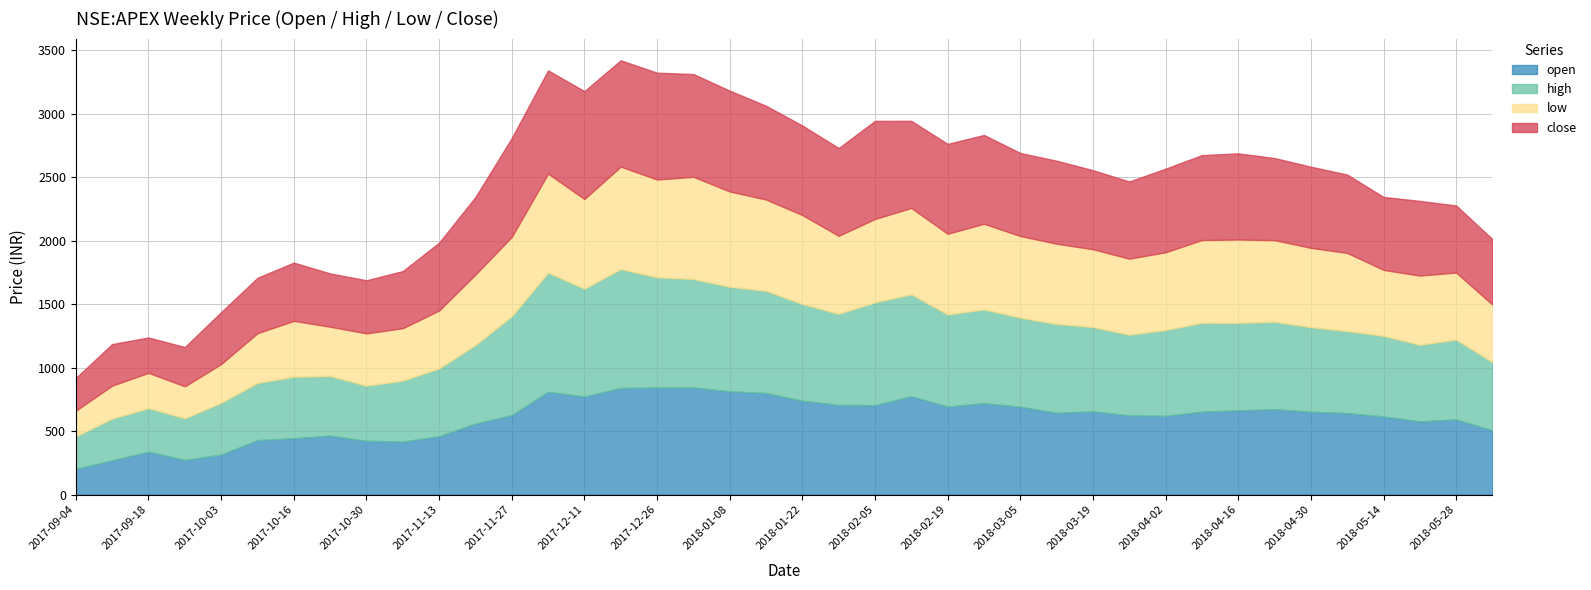

Reading left to right, list all the values displayed in this chart.

open: 2017-09-04=202.0	2017-09-11=270.0	2017-09-18=338.0	2017-09-25=273.2	2017-10-03=315.0	2017-10-09=429.2	2017-10-16=444.3	2017-10-23=465.0	2017-10-30=424.0	2017-11-06=418.0	2017-11-13=459.7	2017-11-20=560.0	2017-11-27=626.0	2017-12-04=810.0	2017-12-11=772.8	2017-12-18=840.0	2017-12-26=843.9	2018-01-01=844.0	2018-01-08=814.0	2018-01-15=800.1	2018-01-22=740.0	2018-01-29=706.5	2018-02-05=705.0	2018-02-12=774.8	2018-02-19=693.6	2018-02-26=720.0	2018-03-05=692.4	2018-03-12=645.0	2018-03-19=655.7	2018-03-26=625.0	2018-04-02=620.8	2018-04-09=653.1	2018-04-16=664.0	2018-04-23=673.0	2018-04-30=653.2	2018-05-07=642.2	2018-05-14=616.0	2018-05-21=577.0	2018-05-28=592.4	2018-06-04=505.5
high: 2017-09-04=257.7	2017-09-11=328.8	2017-09-18=343.3	2017-09-25=328.0	2017-10-03=408.8	2017-10-09=450.6	2017-10-16=484.4	2017-10-23=470.0	2017-10-30=434.0	2017-11-06=480.0	2017-11-13=534.7	2017-11-20=618.9	2017-11-27=779.3	2017-12-04=939.0	2017-12-11=849.8	2017-12-18=936.8	2017-12-26=868.4	2018-01-01=855.0	2018-01-08=823.5	2018-01-15=805.9	2018-01-22=761.8	2018-01-29=718.0	2018-02-05=809.9	2018-02-12=803.0	2018-02-19=726.6	2018-02-26=739.0	2018-03-05=702.0	2018-03-12=699.9	2018-03-19=664.8	2018-03-26=635.0	2018-04-02=676.4	2018-04-09=700.7	2018-04-16=689.3	2018-04-23=689.0	2018-04-30=666.0	2018-05-07=647.0	2018-05-14=634.7	2018-05-21=603.9	2018-05-28=629.0	2018-06-04=538.0
low: 2017-09-04=202.0	2017-09-11=260.0	2017-09-18=278.0	2017-09-25=252.2	2017-10-03=305.1	2017-10-09=392.1	2017-10-16=440.2	2017-10-23=388.0	2017-10-30=412.1	2017-11-06=413.2	2017-11-13=456.0	2017-11-20=554.8	2017-11-27=625.0	2017-12-04=780.1	2017-12-11=706.7	2017-12-18=807.3	2017-12-26=770.4	2018-01-01=805.0	2018-01-08=751.0	2018-01-15=719.2	2018-01-22=701.0	2018-01-29=614.3	2018-02-05=657.1	2018-02-12=680.5	2018-02-19=635.1	2018-02-26=675.1	2018-03-05=643.0	2018-03-12=632.0	2018-03-19=613.0	2018-03-26=599.0	2018-04-02=612.2	2018-04-09=652.0	2018-04-16=656.6	2018-04-23=643.0	2018-04-30=625.1	2018-05-07=615.0	2018-05-14=520.0	2018-05-21=545.0	2018-05-28=528.2	2018-06-04=453.0
close: 2017-09-04=257.7	2017-09-11=327.4	2017-09-18=278.9	2017-09-25=309.2	2017-10-03=408.8	2017-10-09=436.2	2017-10-16=458.9	2017-10-23=419.8	2017-10-30=418.8	2017-11-06=450.0	2017-11-13=534.7	2017-11-20=610.7	2017-11-27=779.3	2017-12-04=813.4	2017-12-11=849.8	2017-12-18=837.8	2017-12-26=841.7	2018-01-01=809.5	2018-01-08=794.3	2018-01-15=738.5	2018-01-22=705.5	2018-01-29=691.7	2018-02-05=772.5	2018-02-12=686.8	2018-02-19=708.0	2018-02-26=699.5	2018-03-05=654.4	2018-03-12=654.0	2018-03-19=622.5	2018-03-26=608.0	2018-04-02=658.6	2018-04-09=669.1	2018-04-16=678.8	2018-04-23=646.7	2018-04-30=639.4	2018-05-07=617.5	2018-05-14=574.7	2018-05-21=588.2	2018-05-28=528.2	2018-06-04=516.0